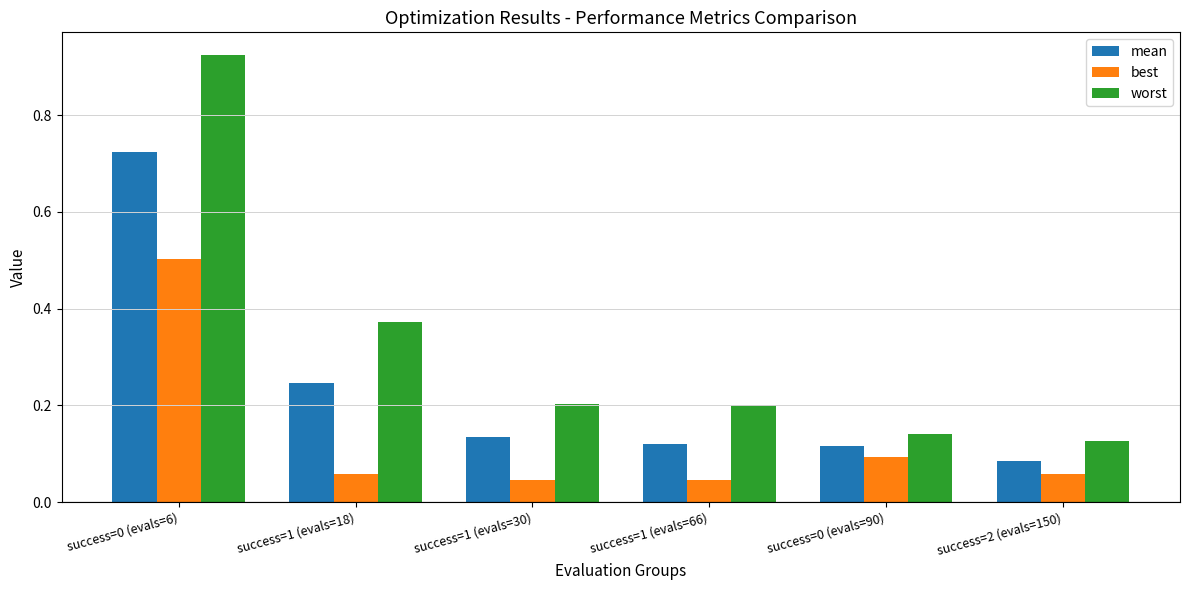

Is it true that worst equals 0.1 at success=2 (evals=150)?

True